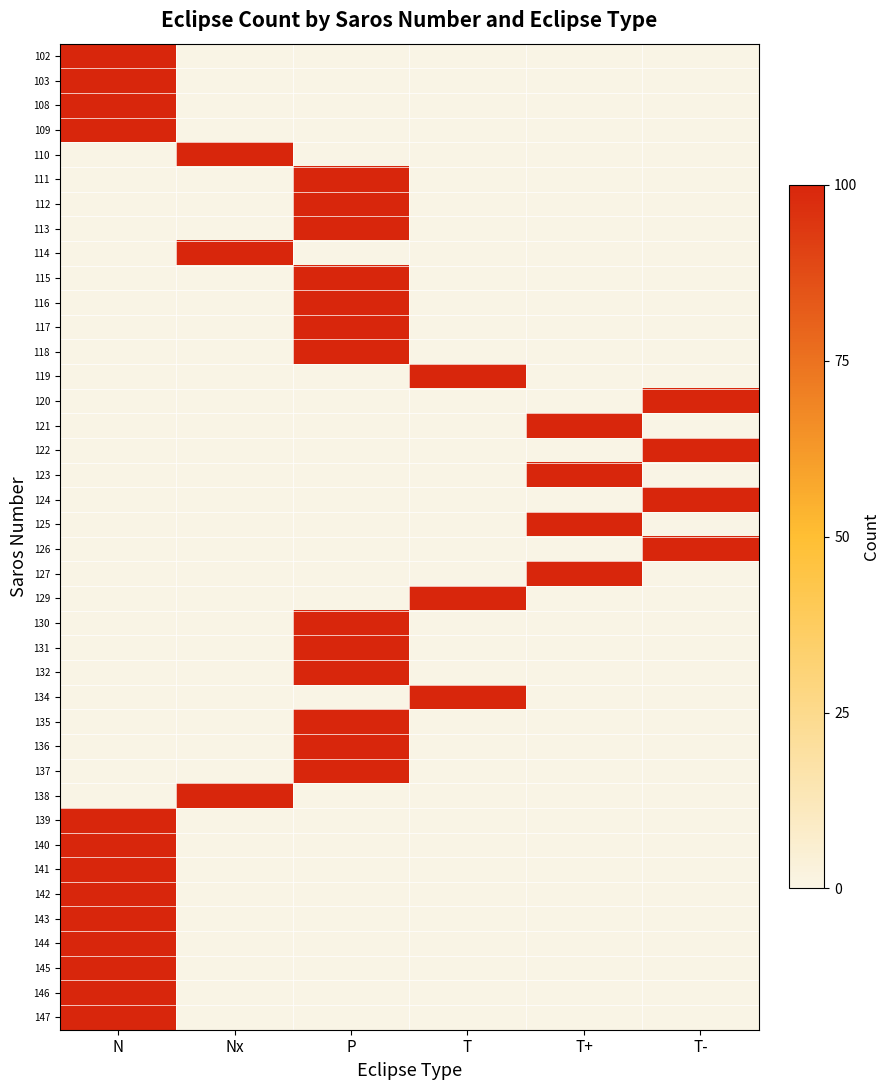

Which category has the highest value across all series?

N